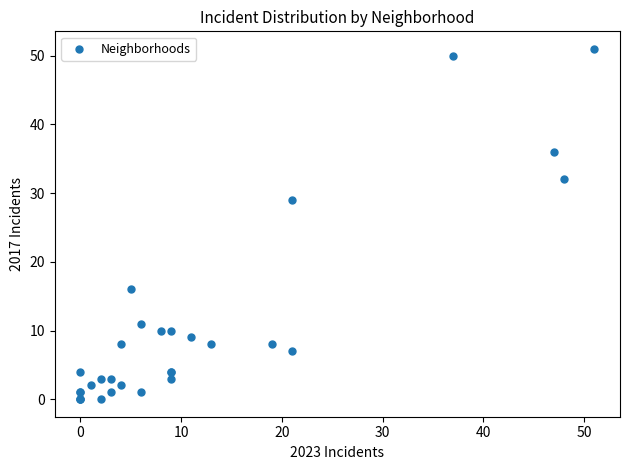

What Y value in the scatter plot is closest to 25?

29